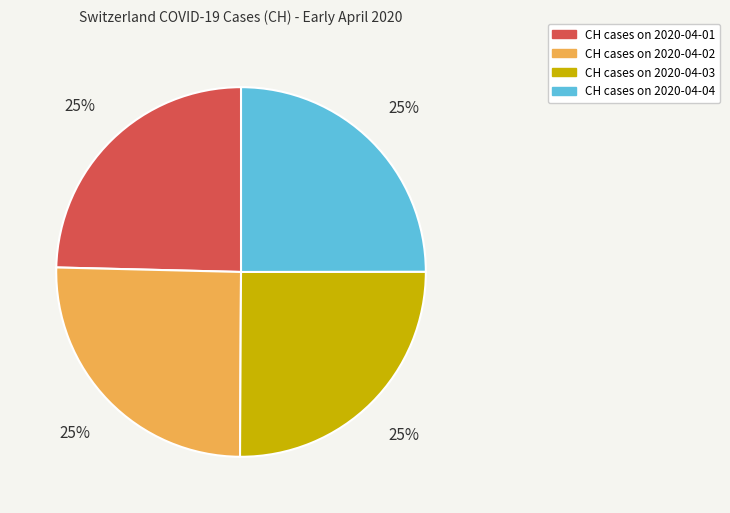

Is there a majority slice in this chart?

No